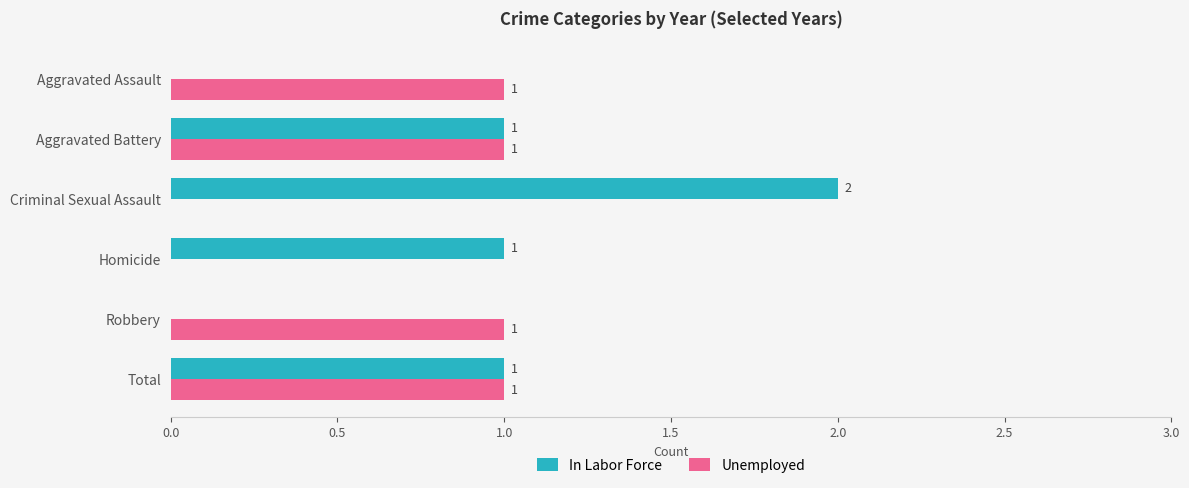

Which series has the largest total across all categories?

In Labor Force